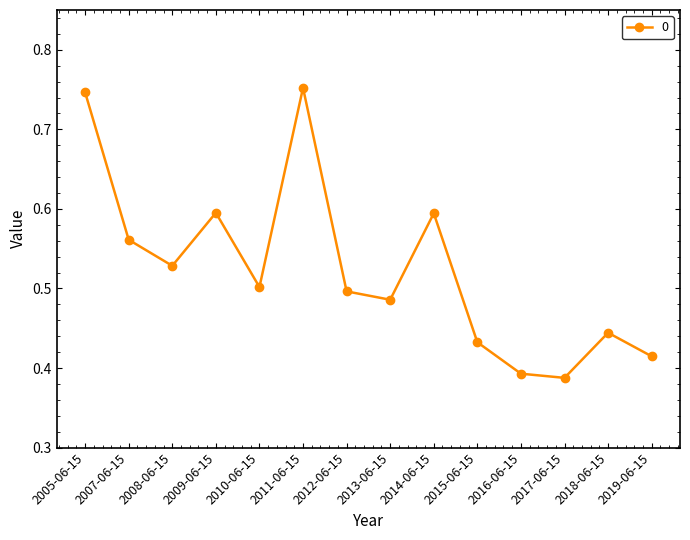

How many values are between 0 and 1?

14